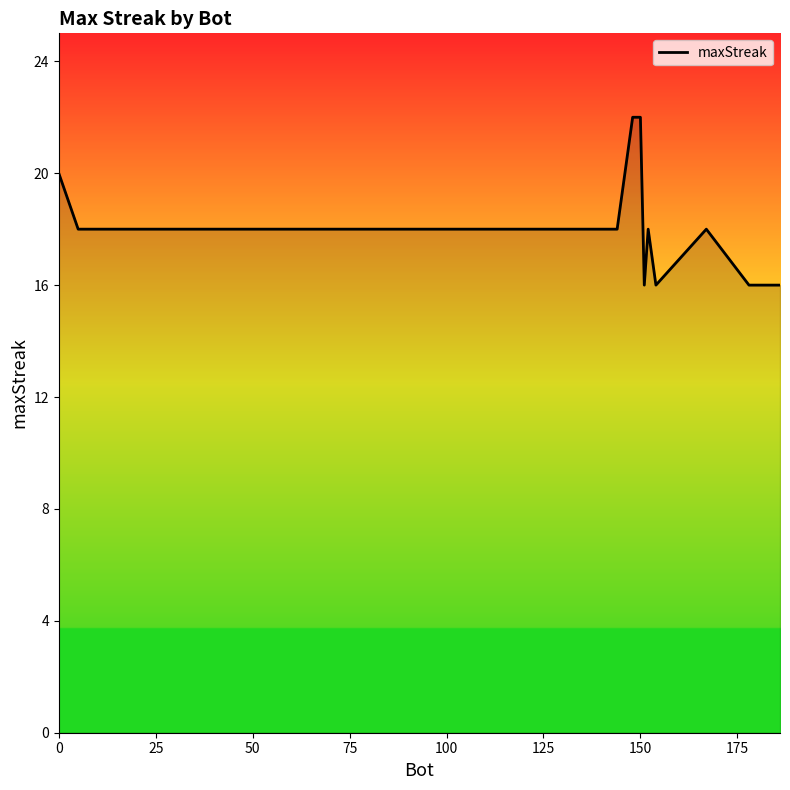

What is the maximum value shown in the chart?

22